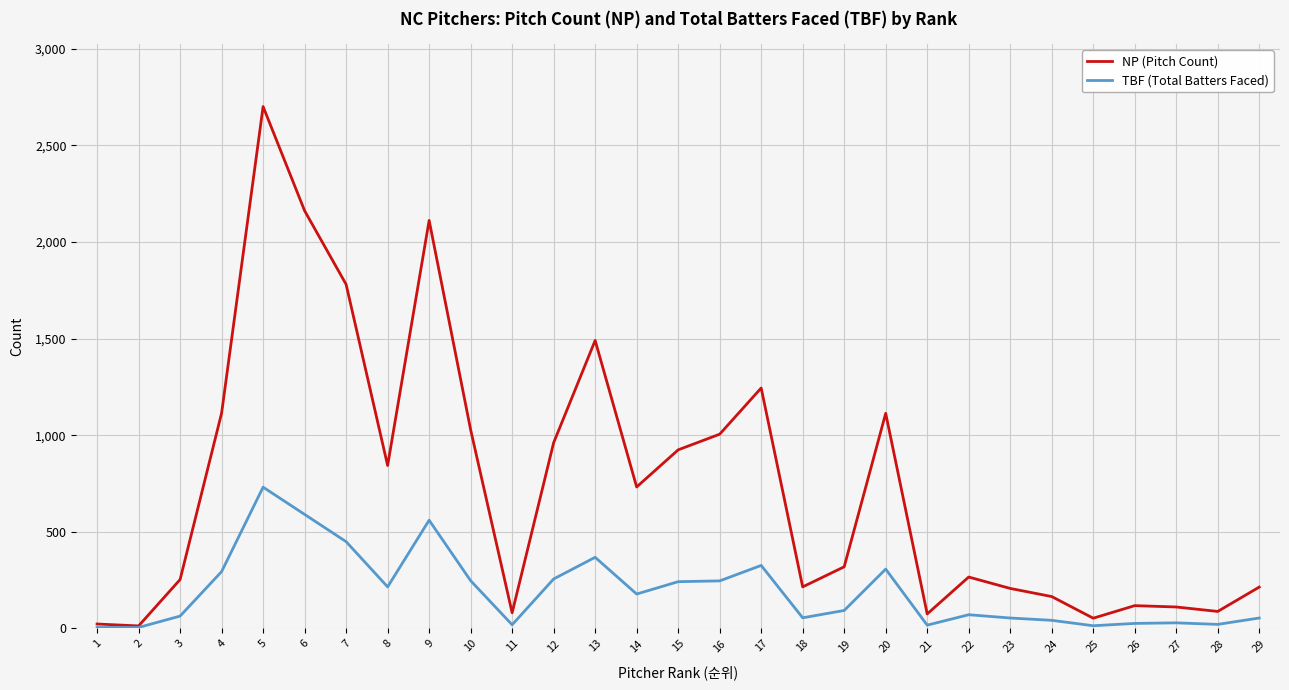

What are all the series names shown in the legend?

NP (Pitch Count), TBF (Total Batters Faced)